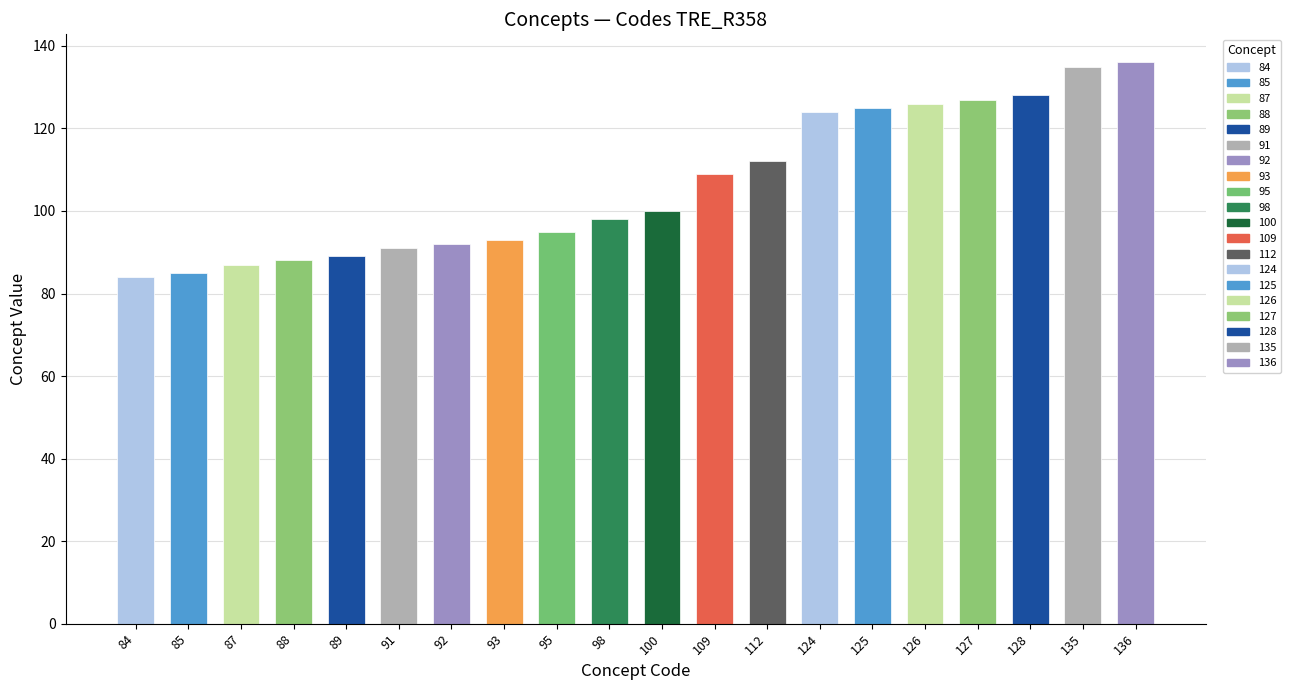

What is the change in value from 93 to 124?

+31